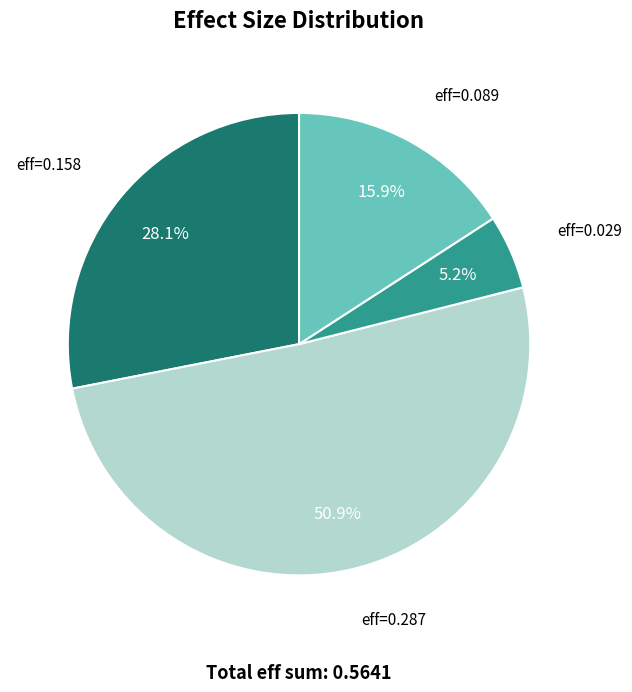

Is there any slice that represents more than half of the pie?

Yes